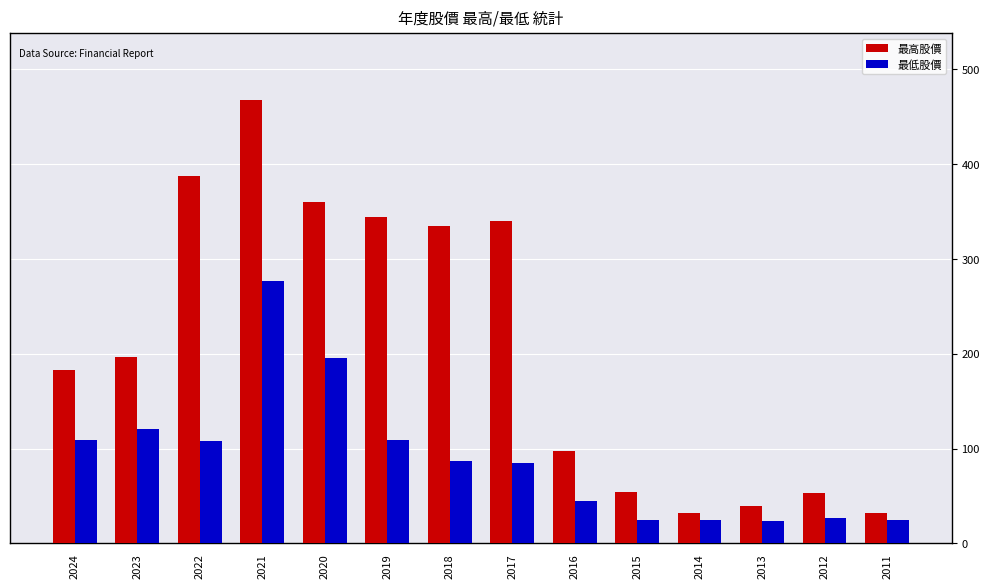

What is the difference between the maximum and minimum values in the 最高股價 series?

435.9